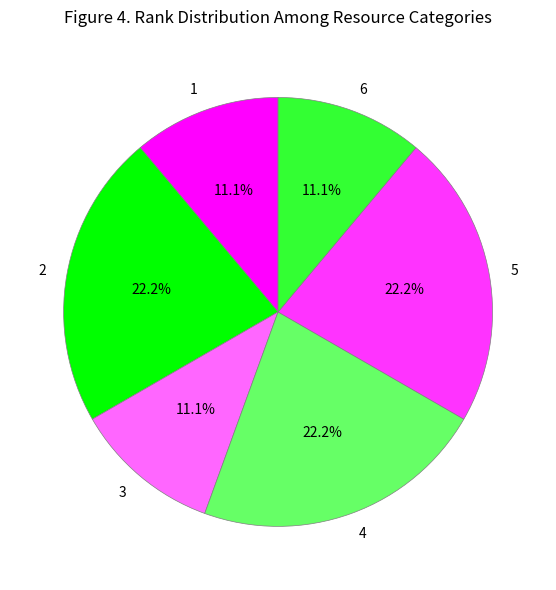

What is the ratio of the value at 5 to the value at 3?

2.0